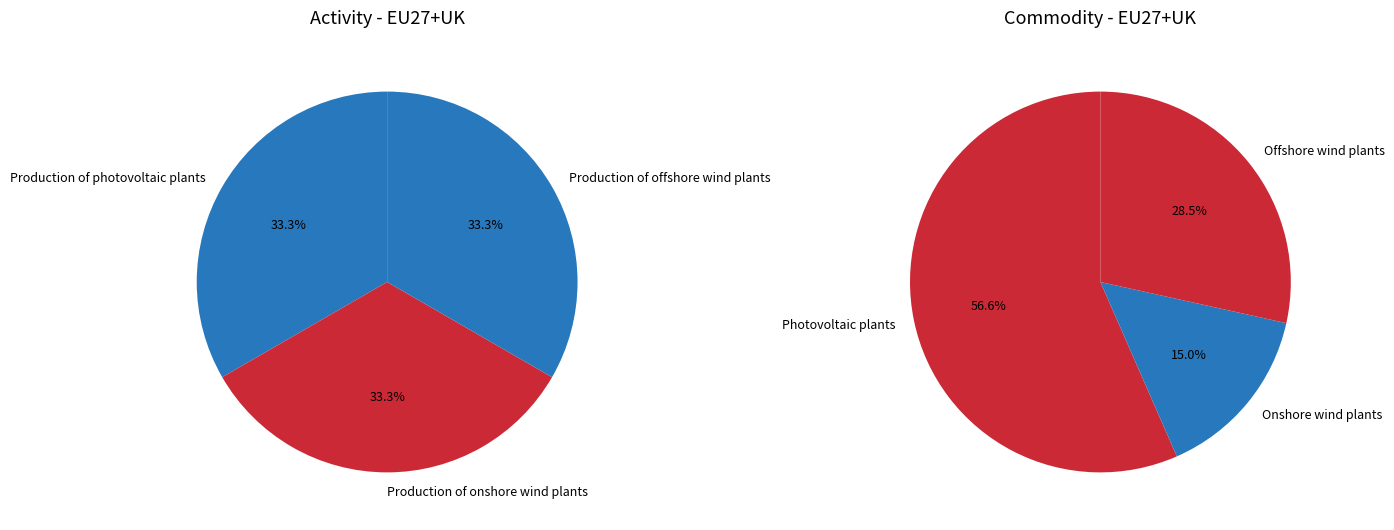

The 2 slice represents 16% of the pie. True or false?

False